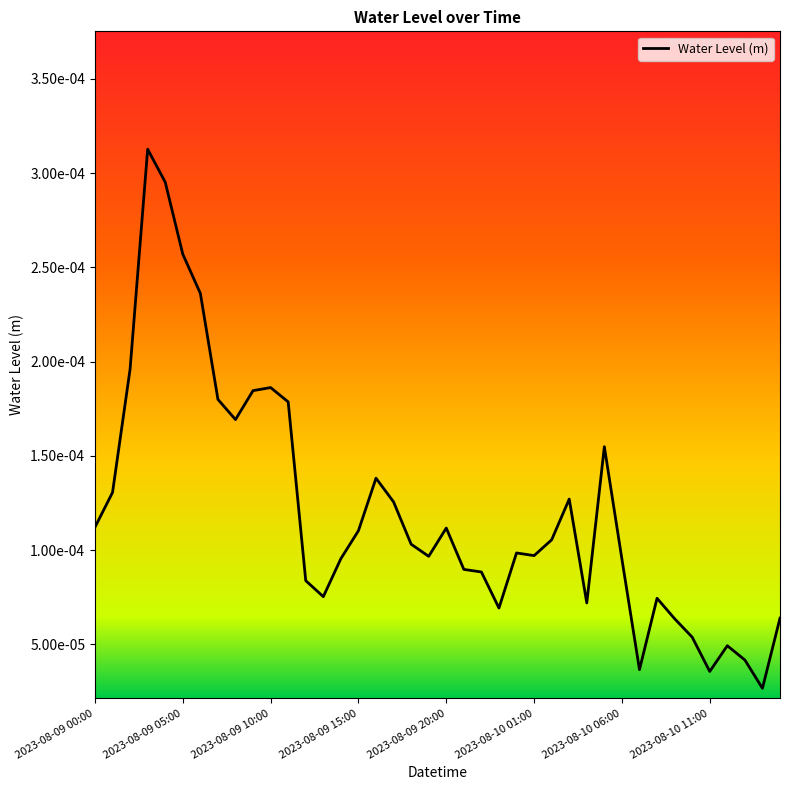

Does the chart display data point markers on the line(s)?

No